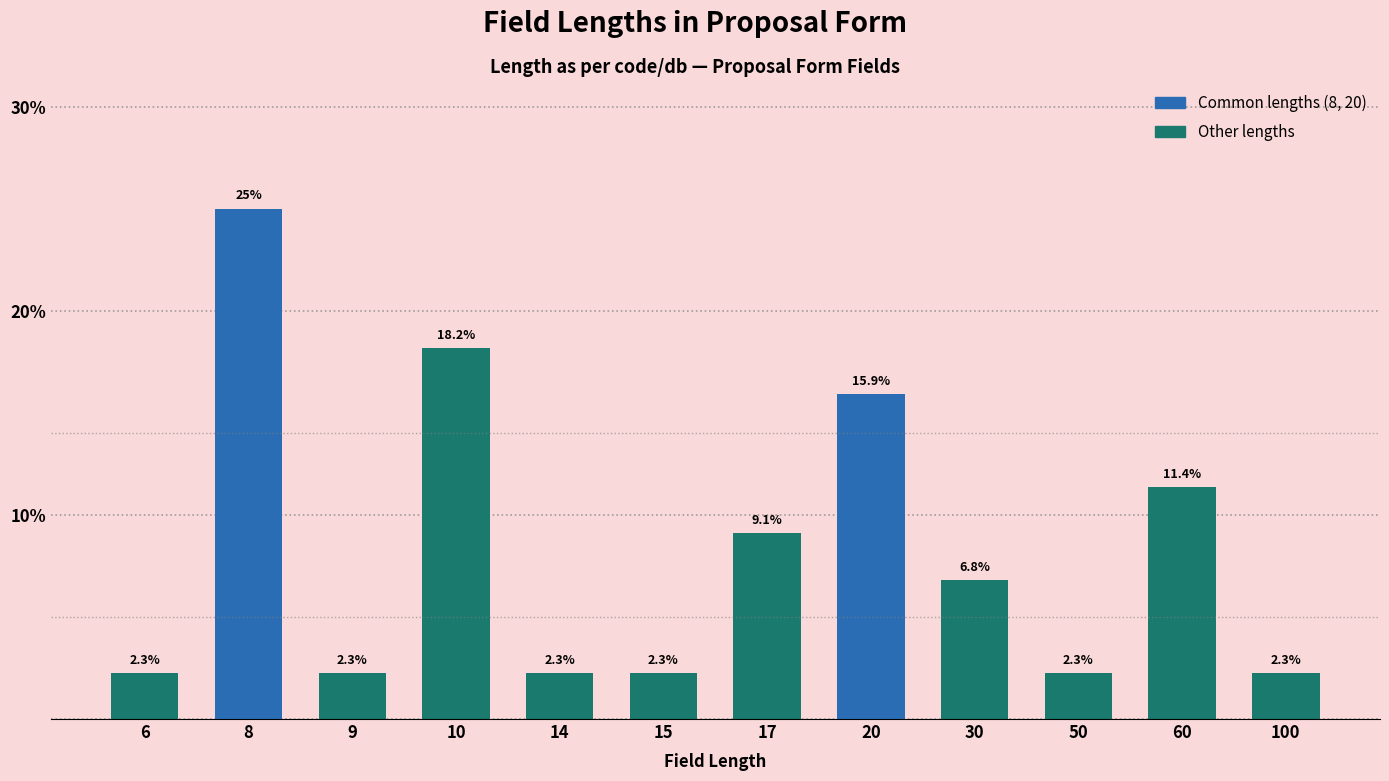

Reading left to right, what are all the values shown in this chart?

6=2.3	8=25.0	9=2.3	10=18.2	14=2.3	15=2.3	17=9.1	20=15.9	30=6.8	50=2.3	60=11.4	100=2.3